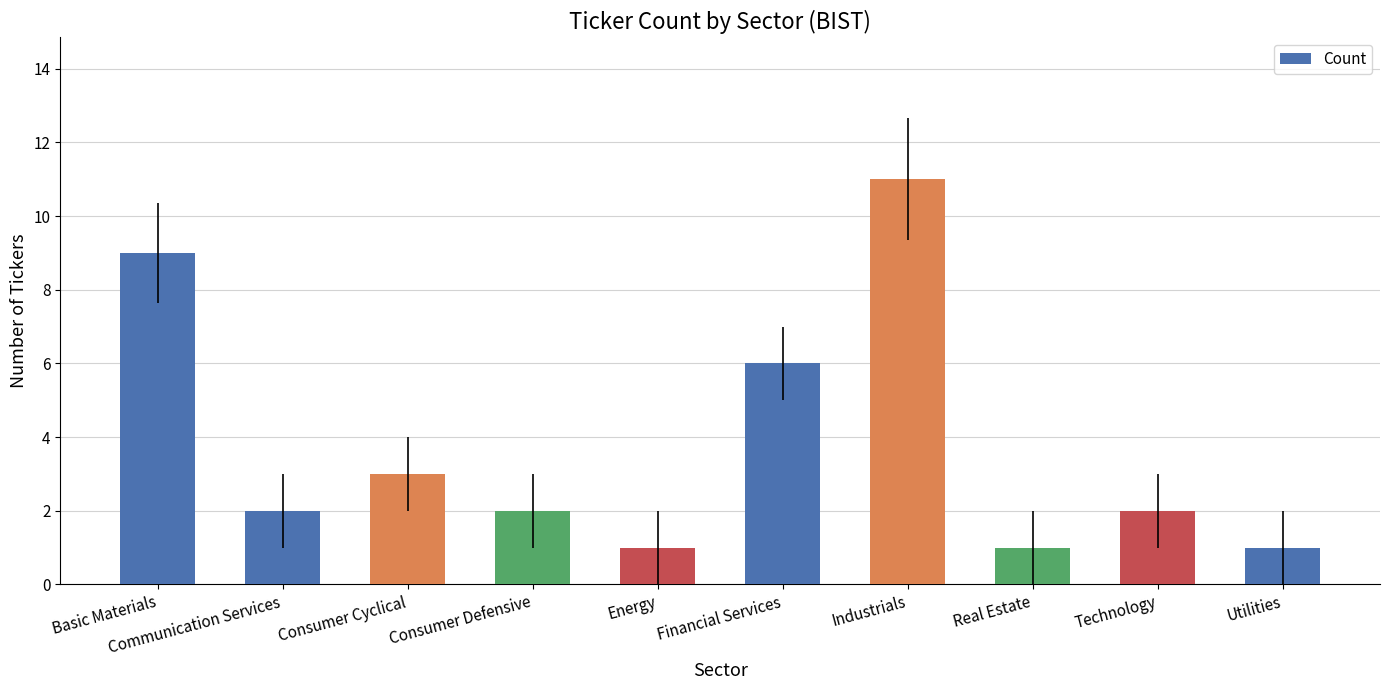

The chart shows a value of 6 at Financial Services. True or false?

True